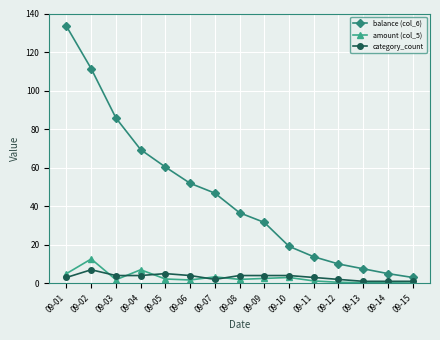

How many category_count values are between 2 and 4?

10